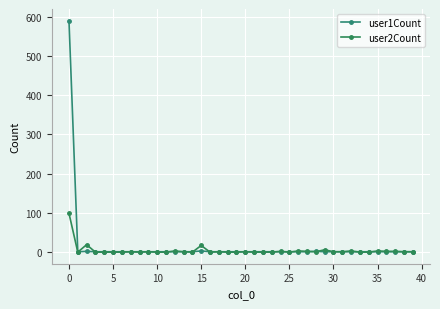

After their last crossing, which series has the higher values: user2Count or user1Count?

user2Count